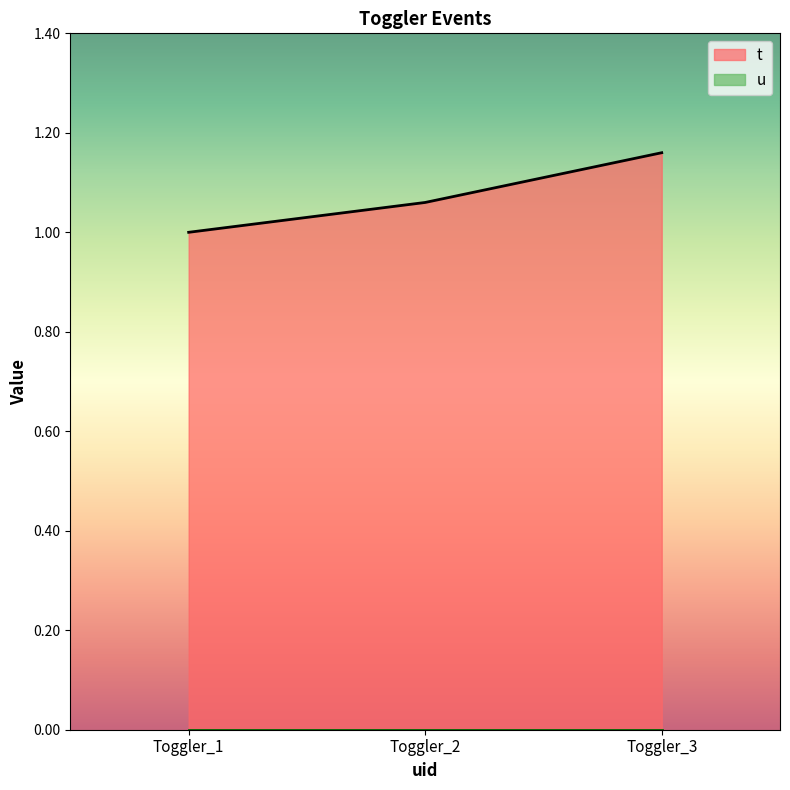

Count the values in the range 1 to 2.

3